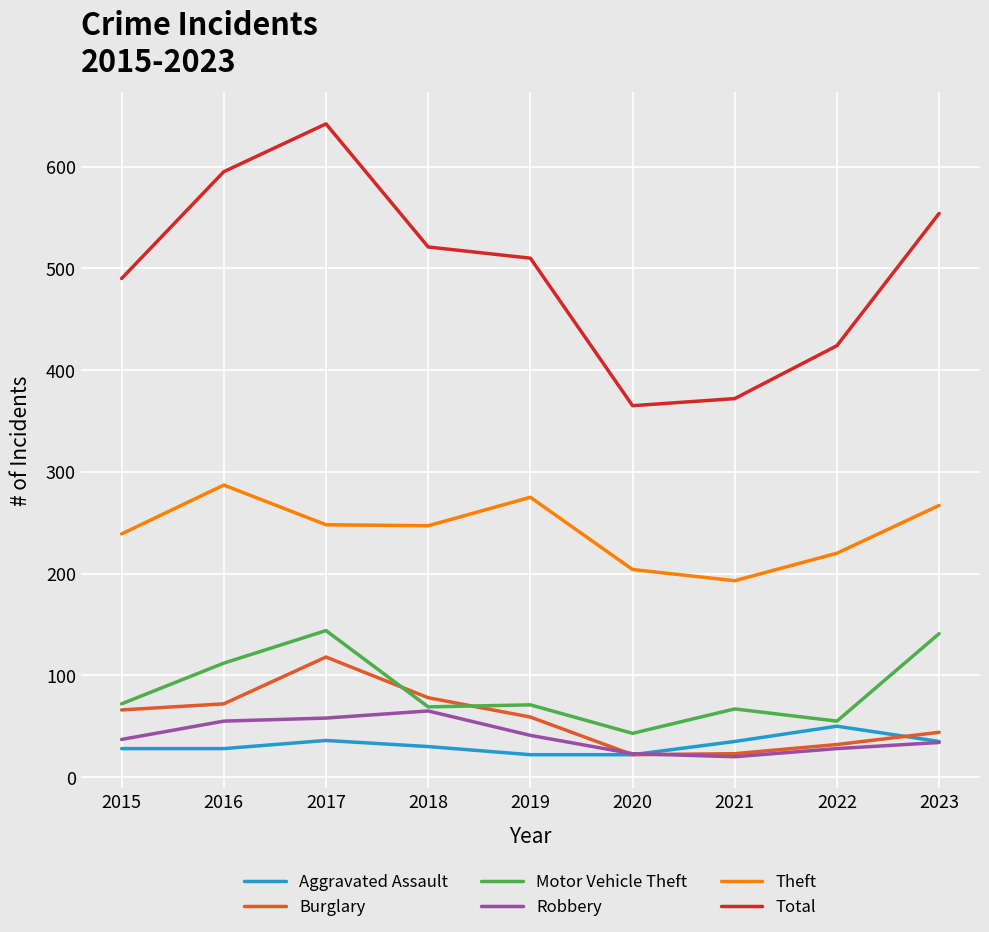

Between 2017 and 2022, which series saw the biggest shift?

Total